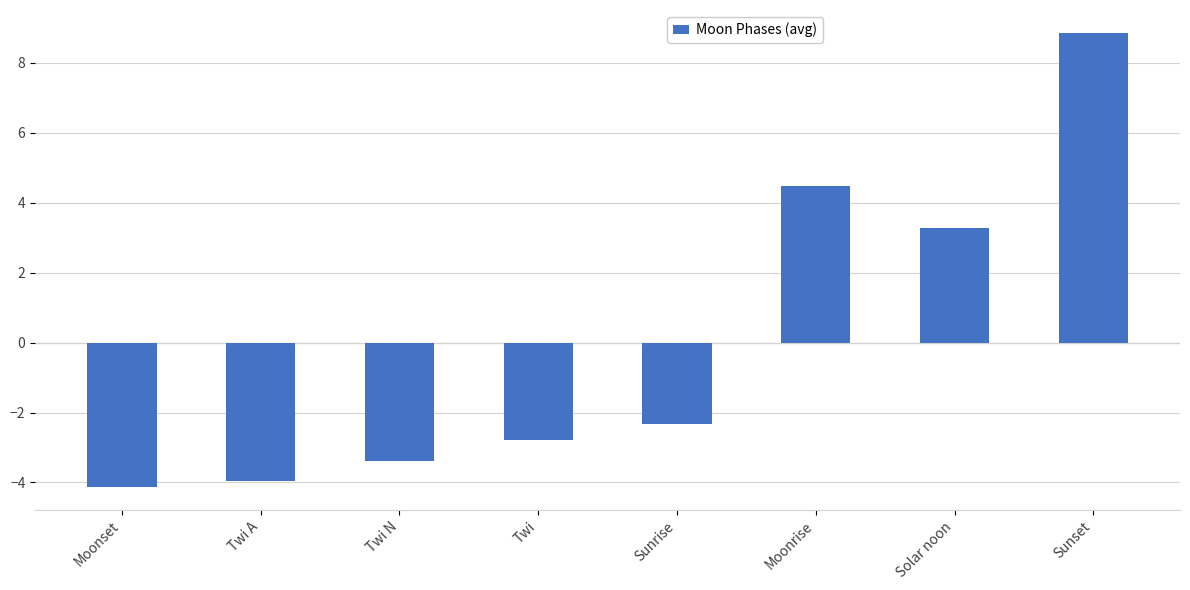

What is the label of the 7th bar from the right?

Twi A